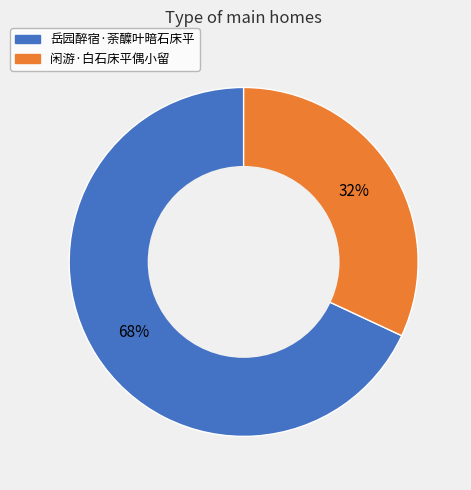

True or false: 闲游·白石床平偶小留 accounts for 21% of the total.

False